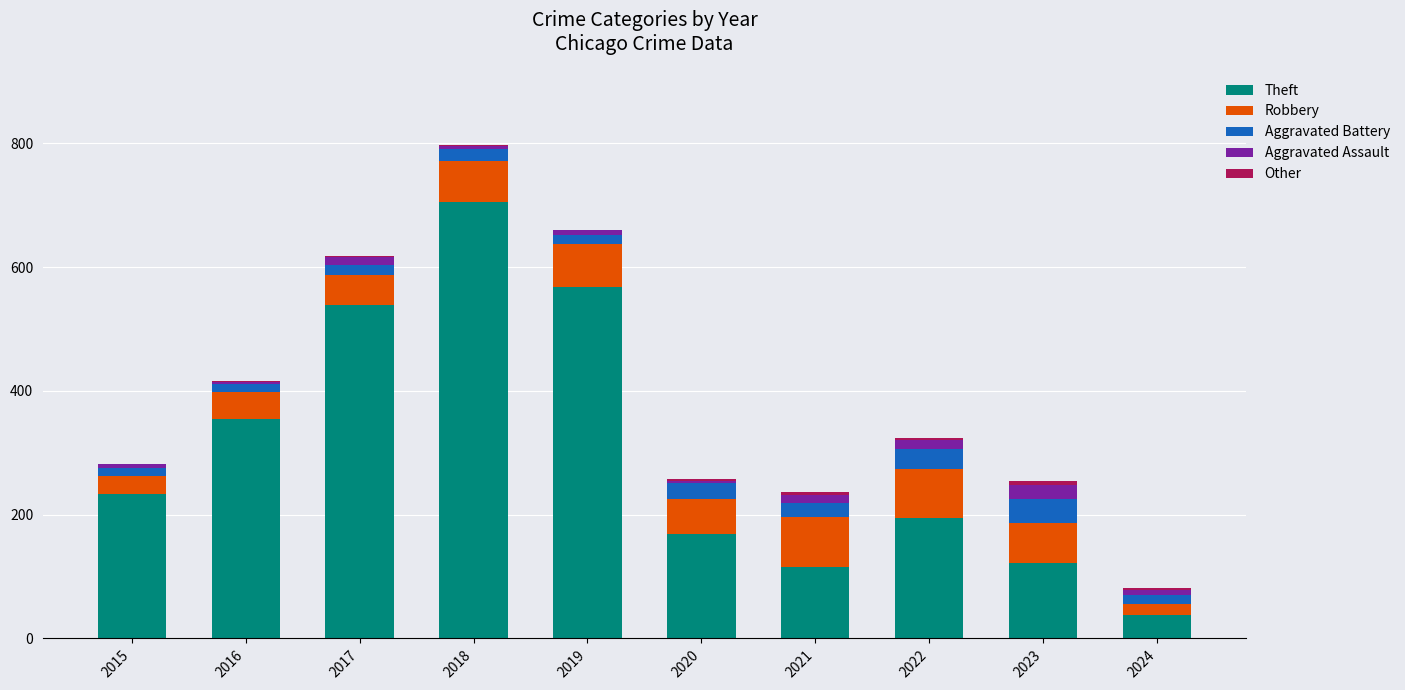

Is it true that Theft equals 525 at 2016?

False